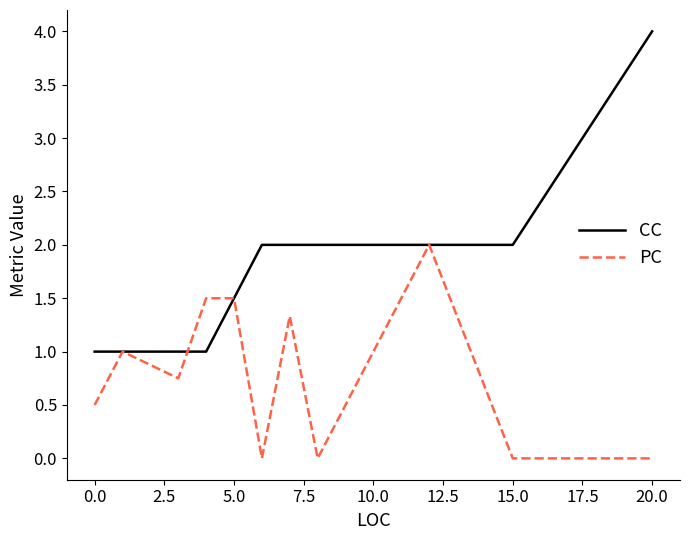

What is the lowest value of the CC series?

1.0